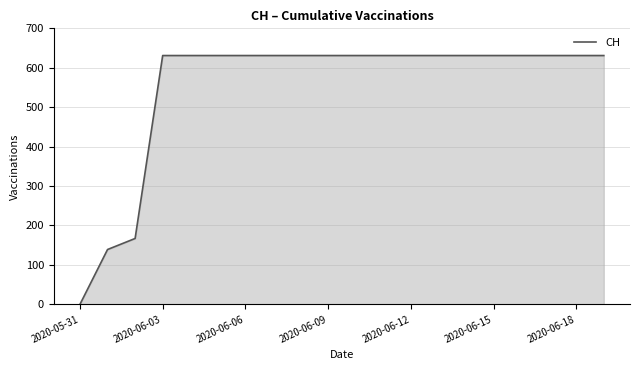

Reading right to left, transcribe all the data shown in this chart.

631	631	631	631	631	631	631	631	631	631	631	631	631	631	631	631	631	167	139	0